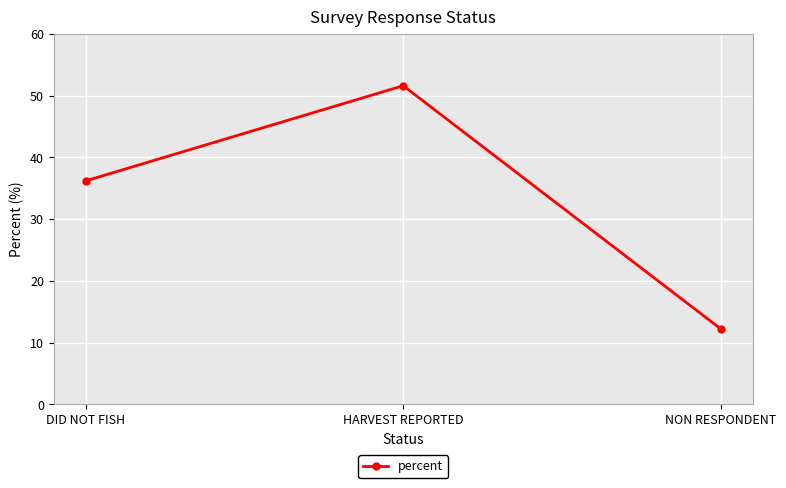

What is the approximate value at NON RESPONDENT?

12.2